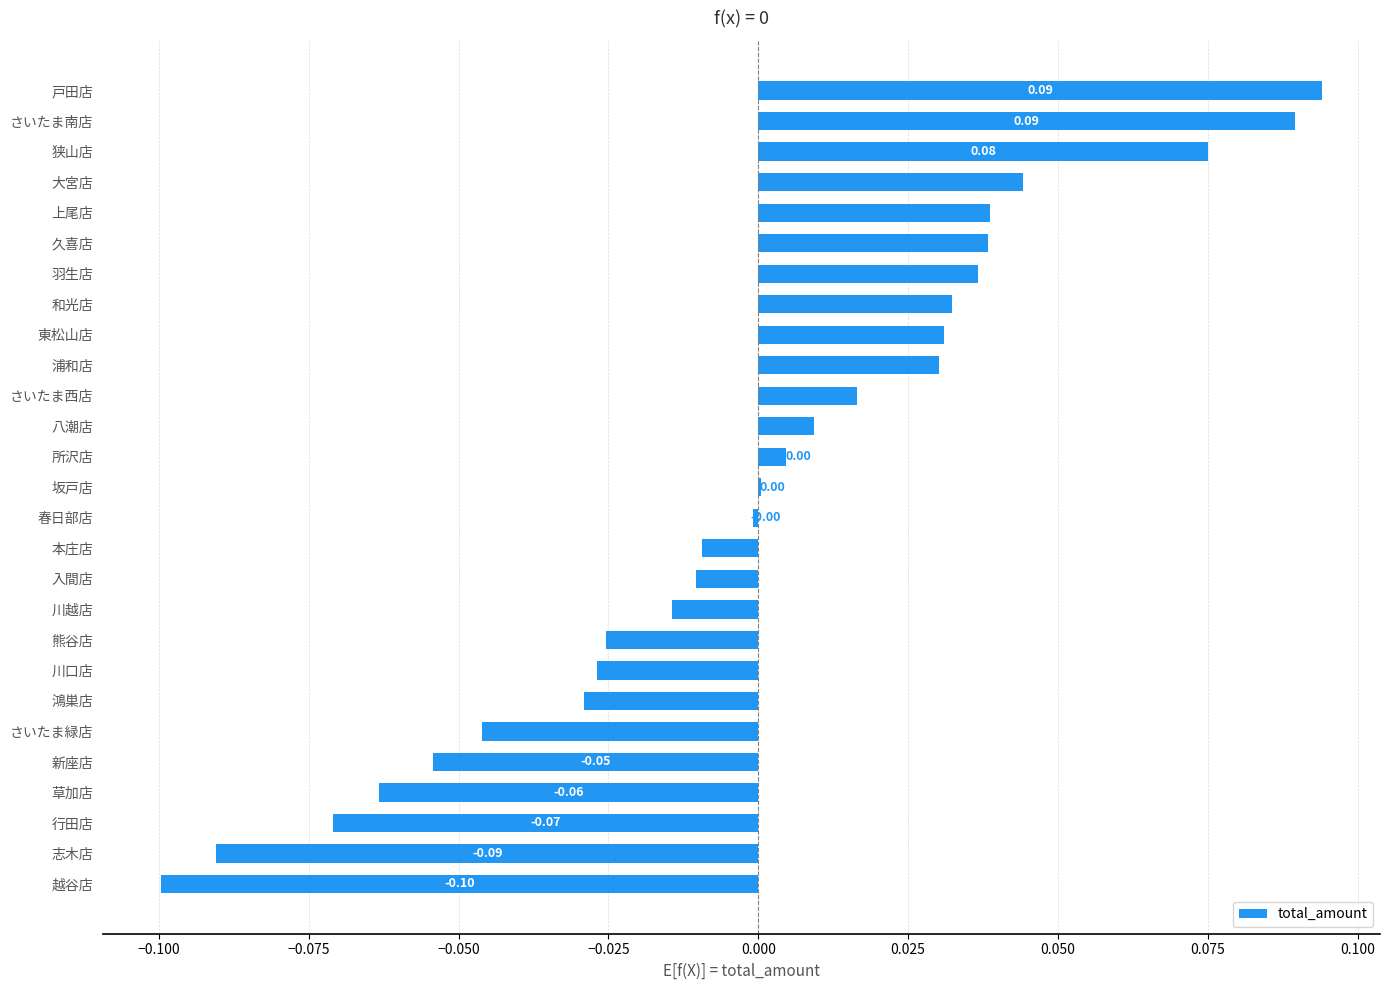

Which has a higher value, 春日部店 or 羽生店?

羽生店